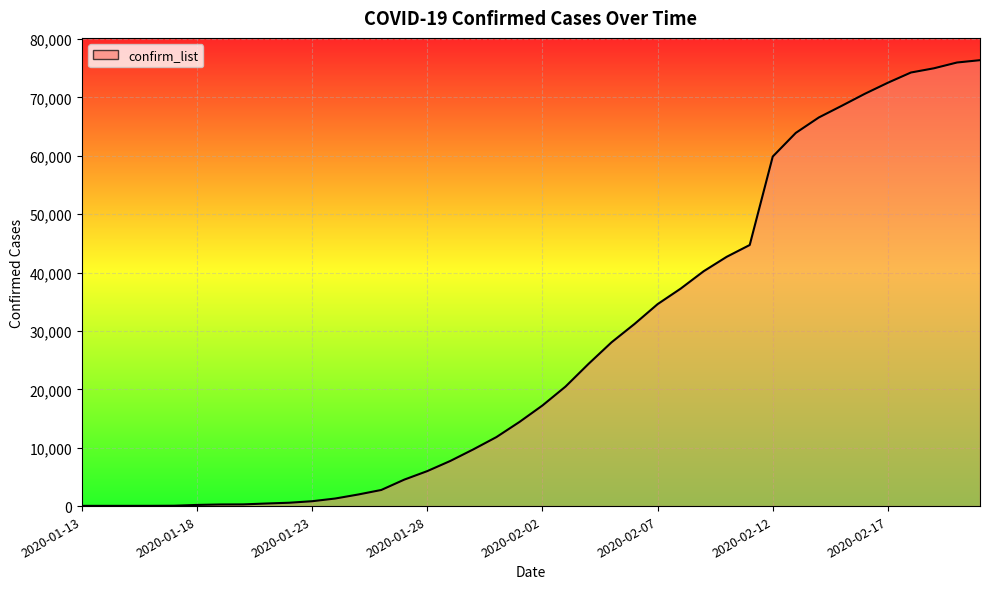

What is the greatest value displayed?

76392